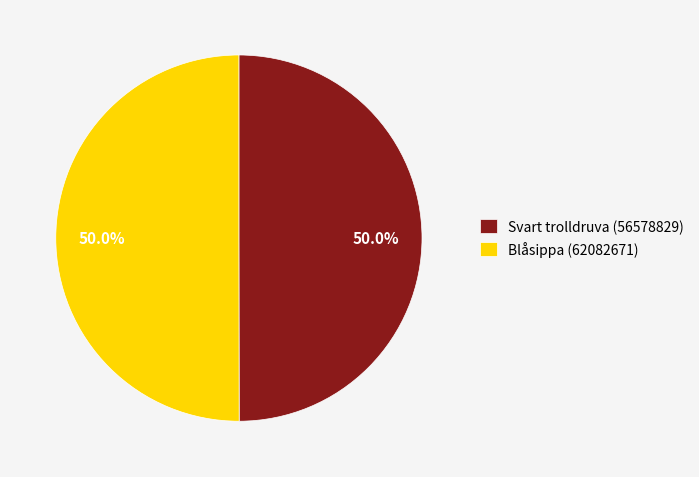

To the nearest percent, what is the combined percentage of Blåsippa (62082671) and Svart trolldruva (56578829)?

100%